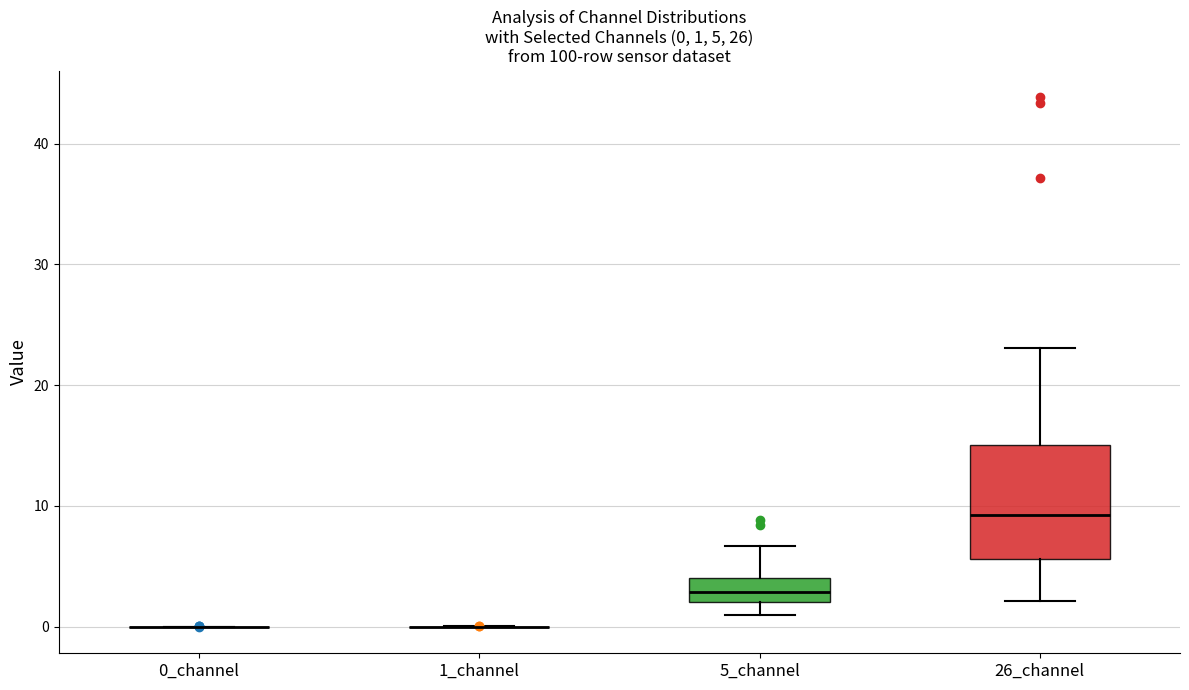

Comparing the boxes themselves (not the whiskers), which one is the tallest?

26_channel